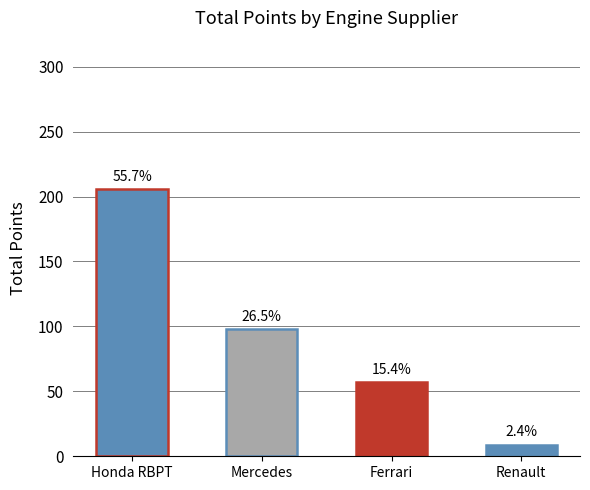

List the labels in order of value, largest first.

Honda RBPT, Mercedes, Ferrari, Renault